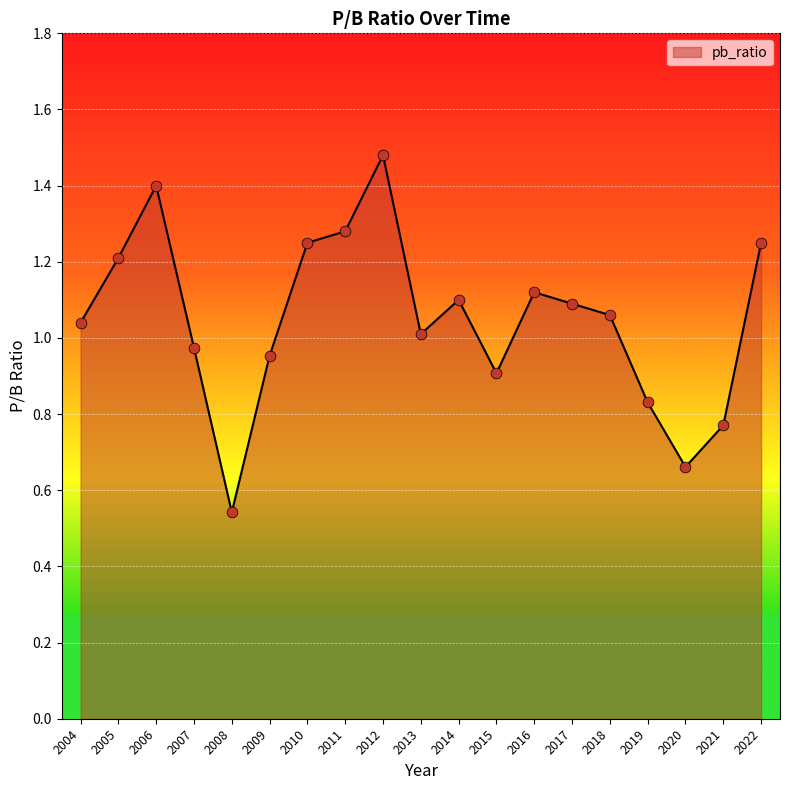

Between 2021 and 2016, which is larger?

2016